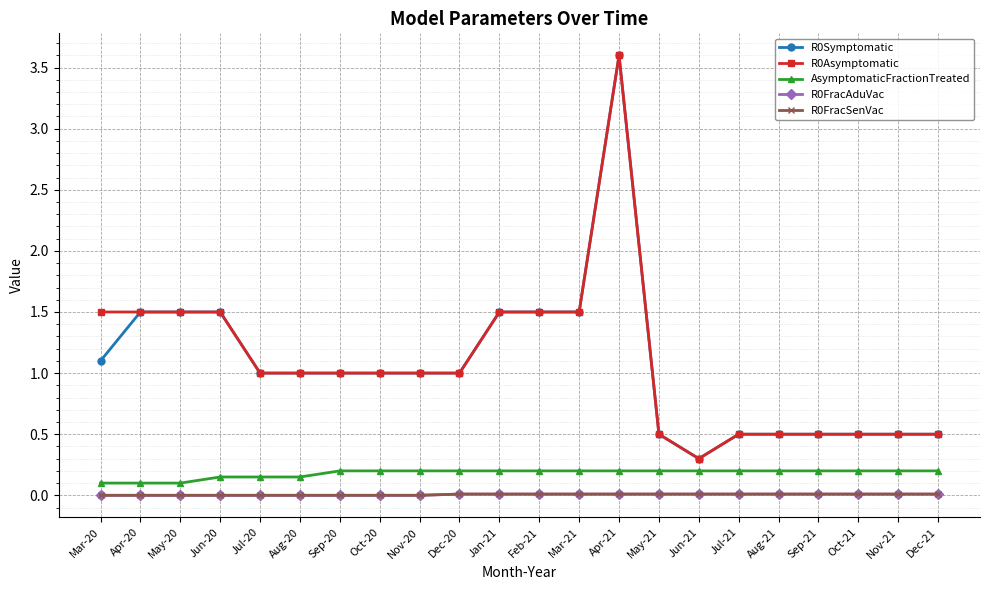

What is the label of the 13th point from the right?

Dec-20